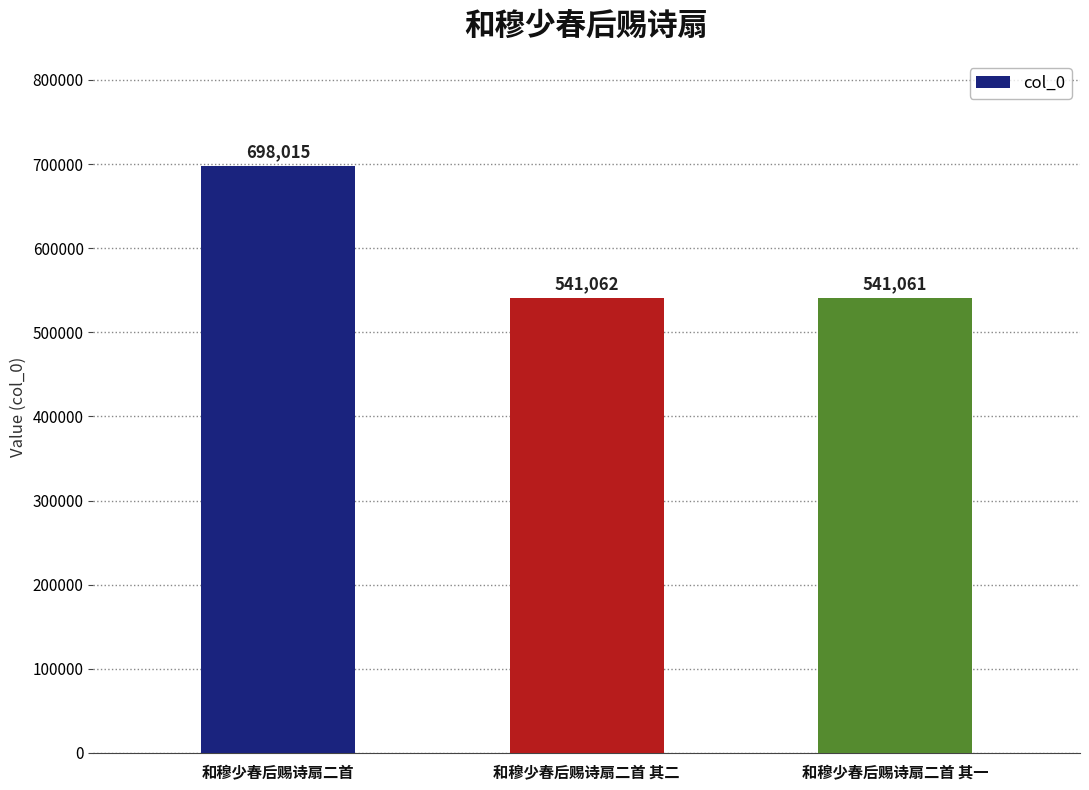

How many bars are there in total?

3